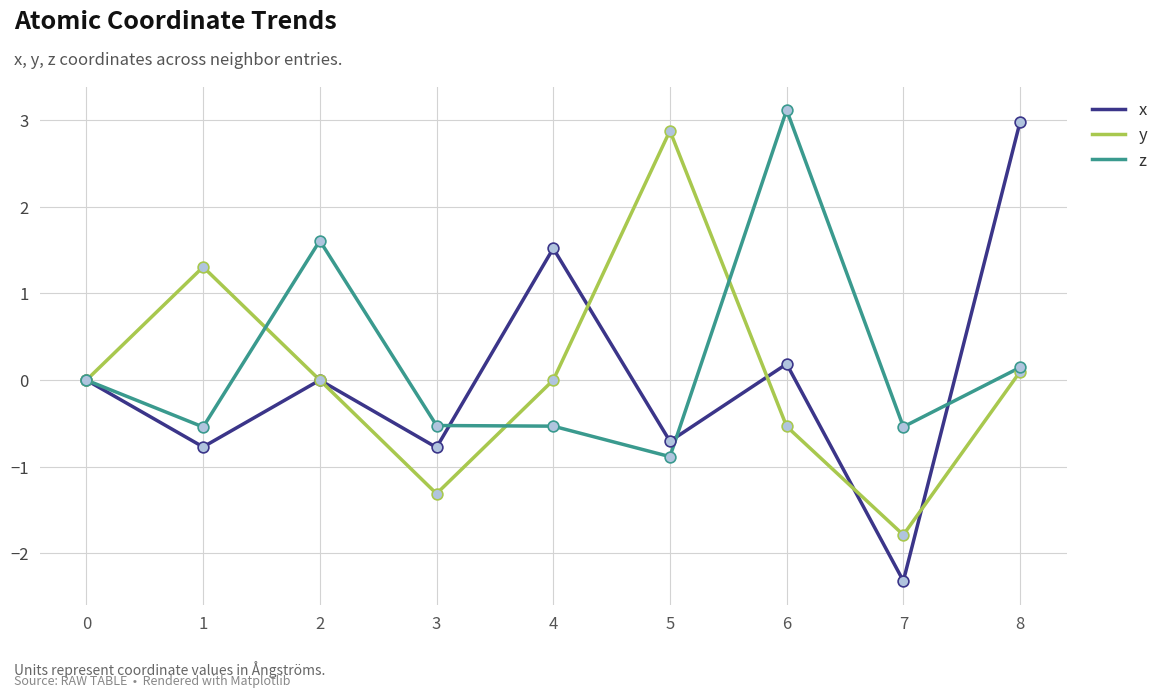

What is the total value across all series at 5?

1.3